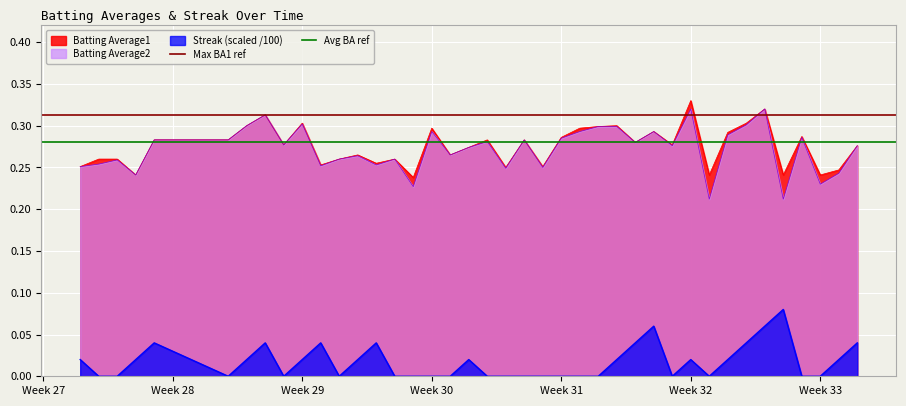

True or false: Streak (scaled /100) and Batting Average2 cross at least once.

False